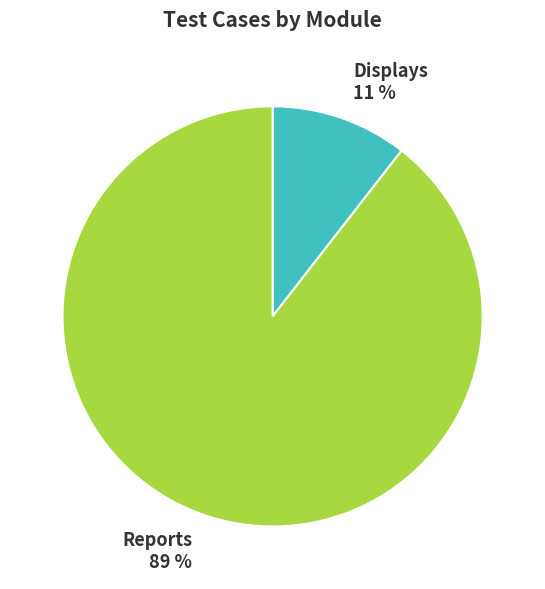

Is it true that Displays is 11% of the pie?

True